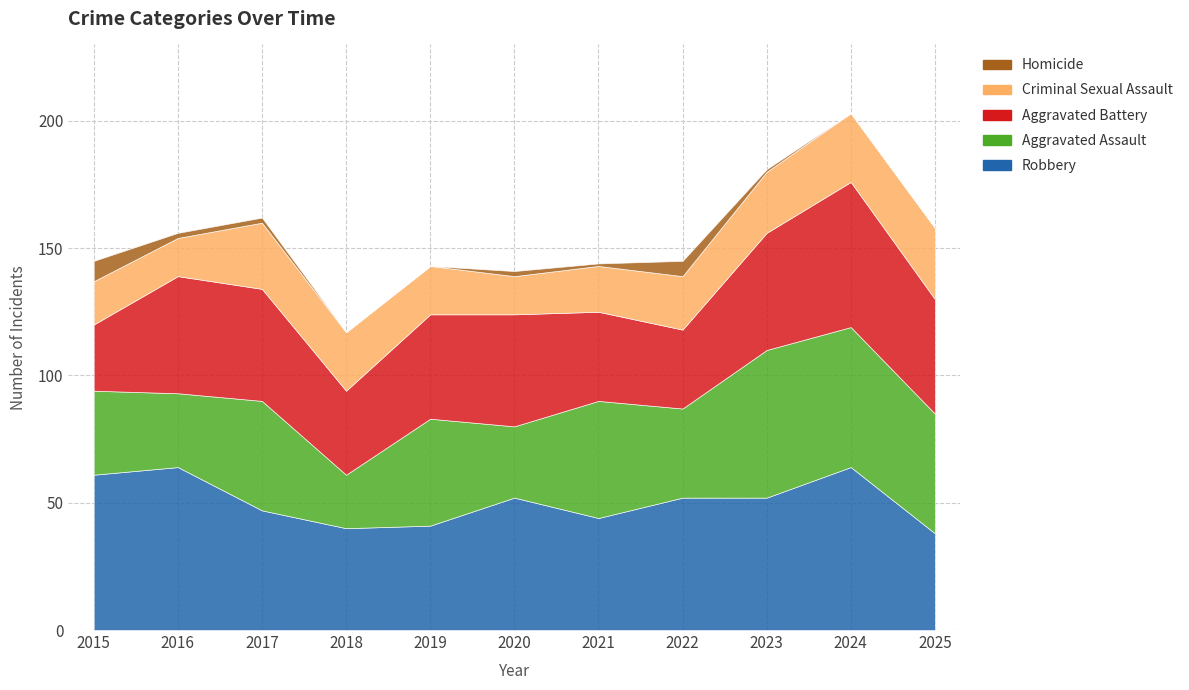

Is it true that Aggravated Assault equals 58 at 2023?

True